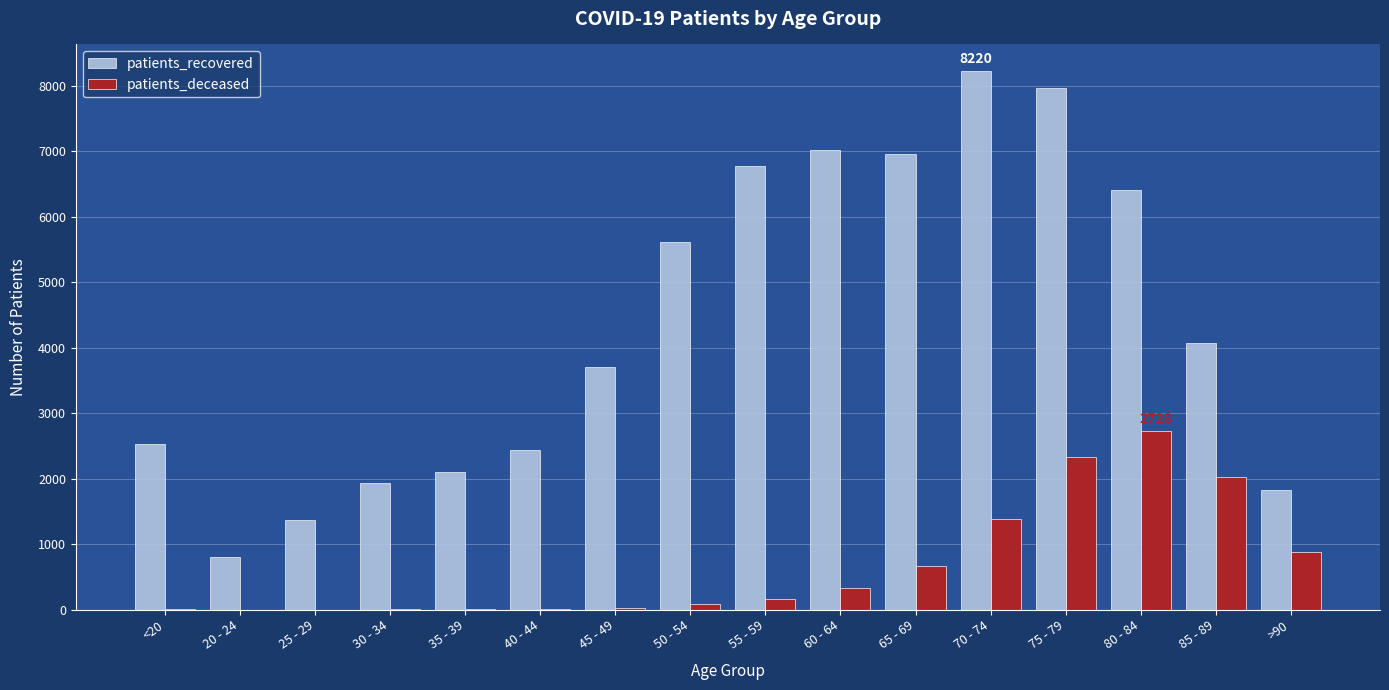

Is the value of patients_deceased at 25 - 29 greater than the value of patients_recovered at 70 - 74?

No